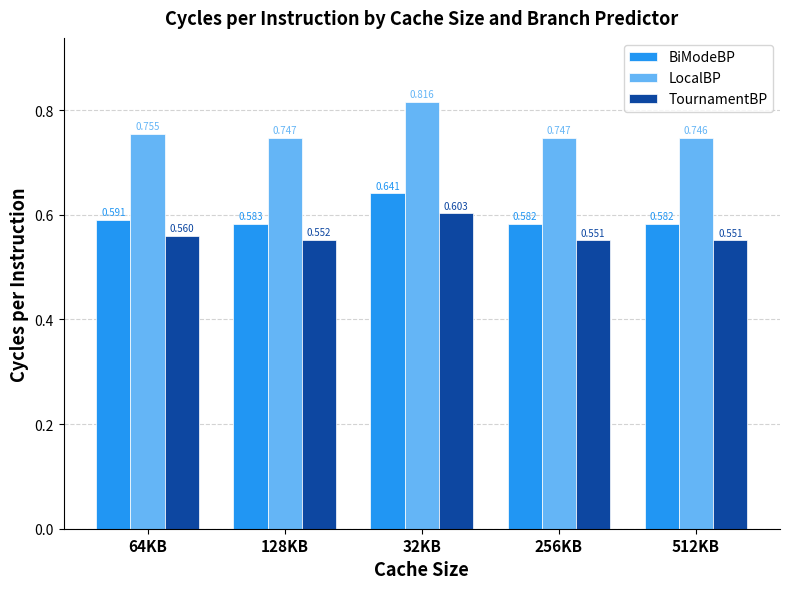

What is the spread (max minus min) of values at 512KB?

0.2